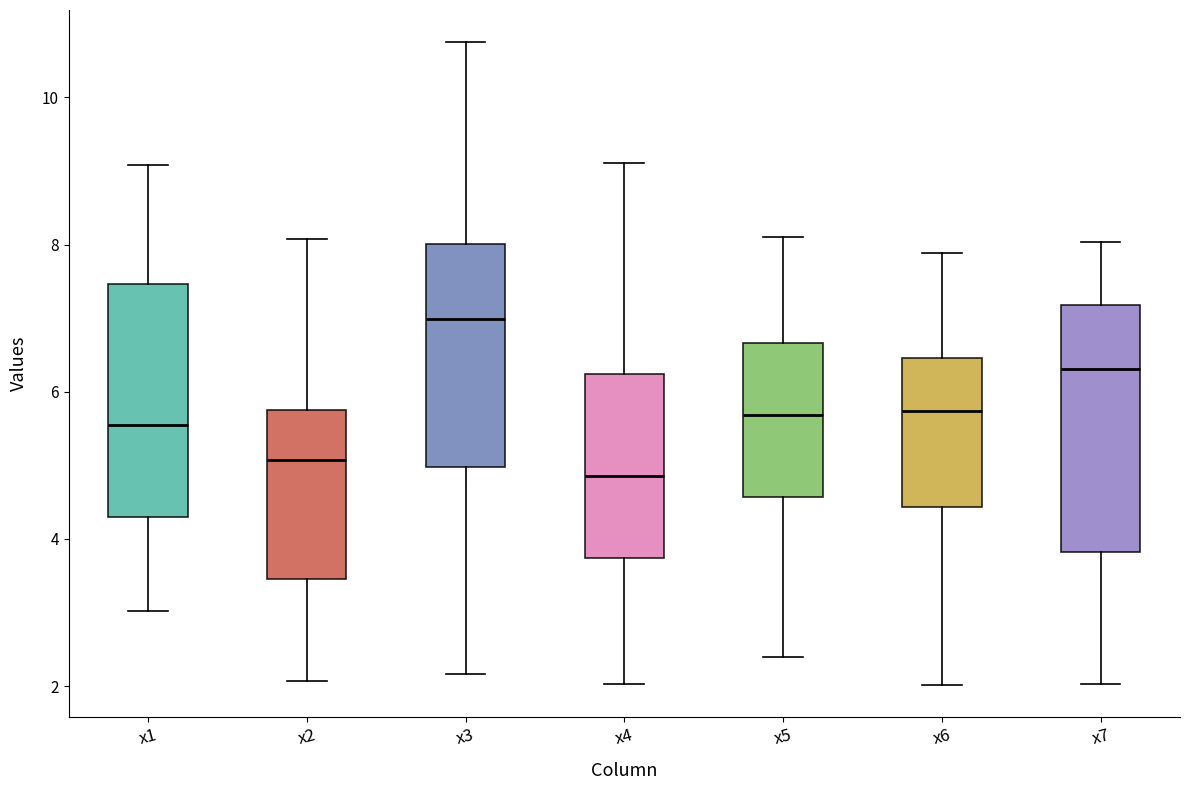

Which box's median line is the lowest?

x4